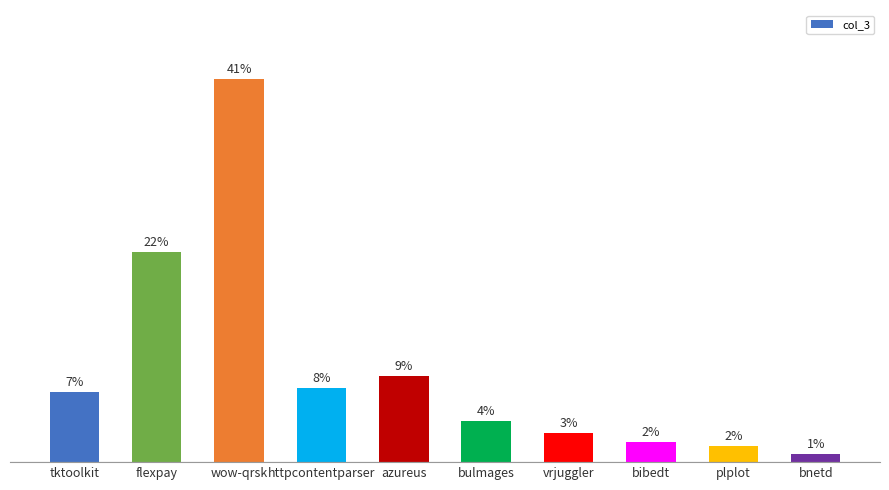

What value does the data have at httpcontentparser?

7.9